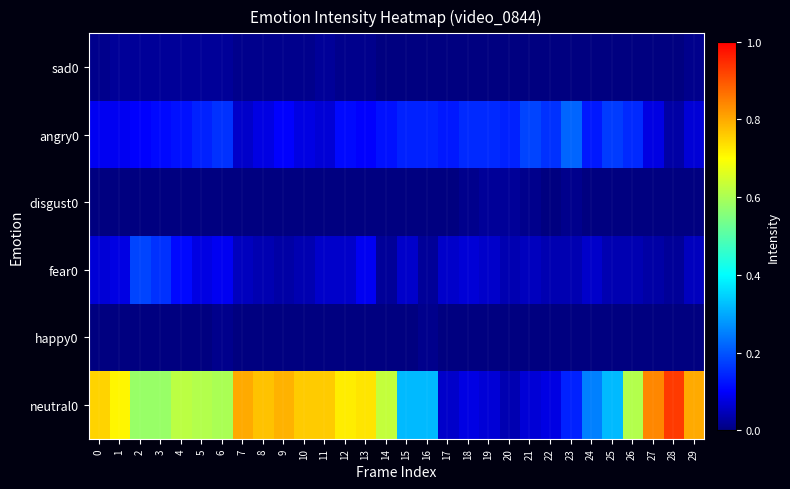

Between 1 and 14, which series saw the biggest shift?

neutral0